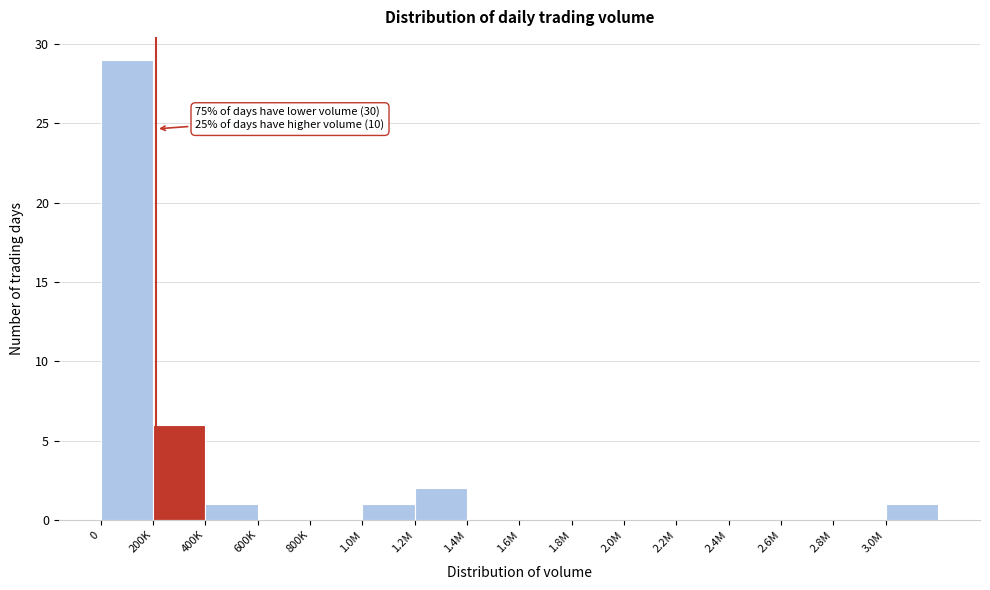

Reading right to left, extract all data points from this chart.

3.0M=1	2.8M=0	2.6M=0	2.4M=0	2.2M=0	2.0M=0	1.8M=0	1.6M=0	1.4M=0	1.2M=2	1.0M=1	800K=0	600K=0	400K=1	200K=6	0=29